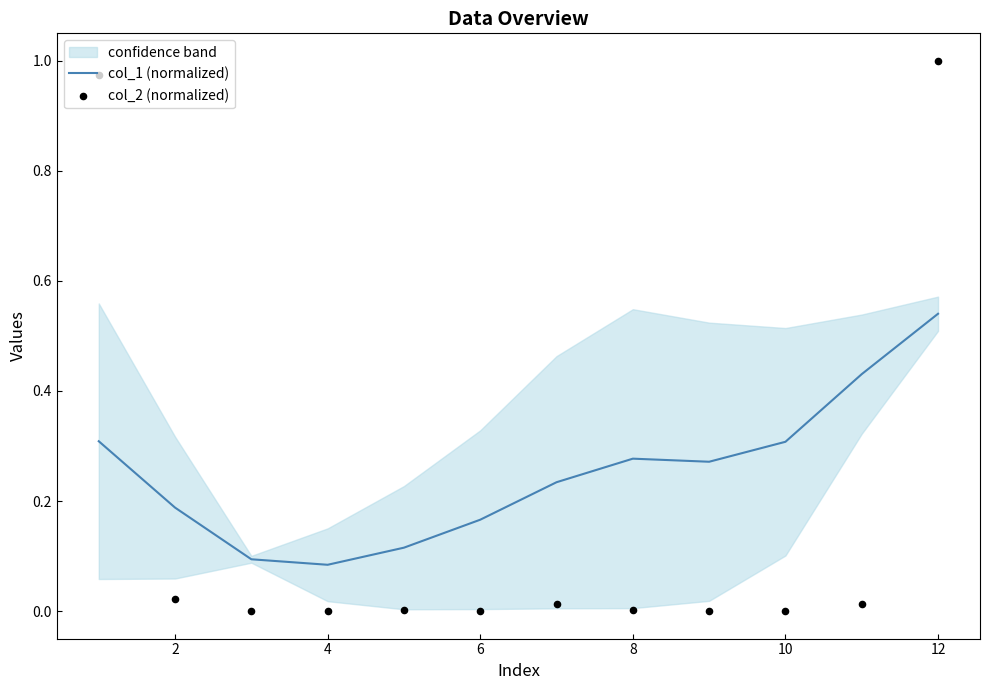

Which series has the largest total across all categories?

col_1 (normalized)